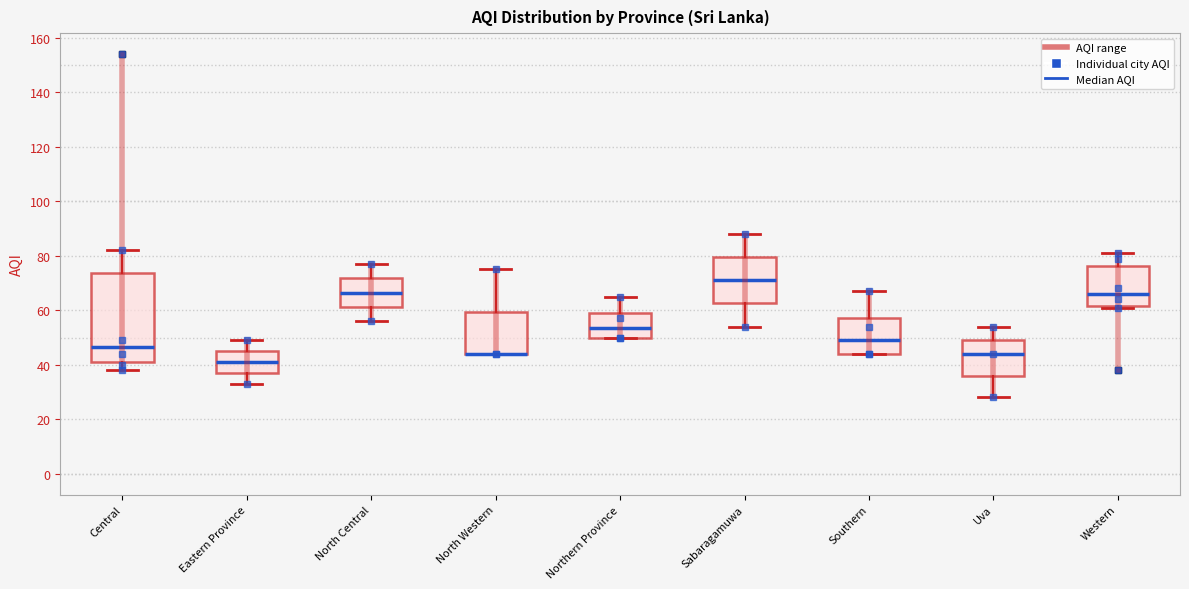

Where does the upper whisker of the box for Southern end on the y-axis? The values are not printed on the chart, so give them approximately, as read against the axis.

68